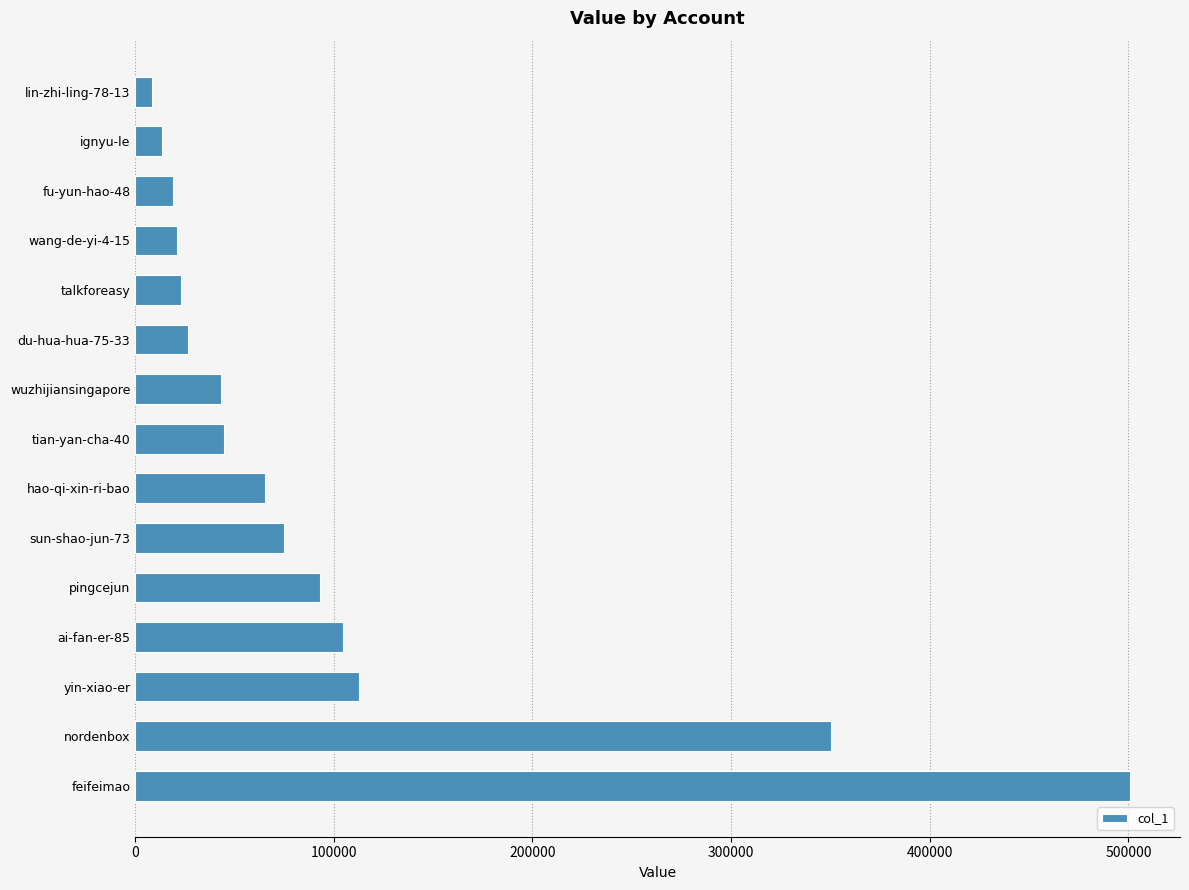

The value at yin-xiao-er is 112769. True or false?

True